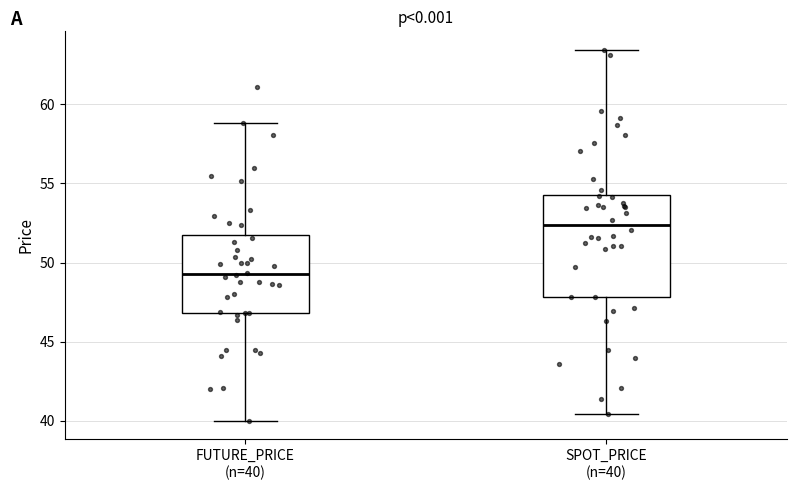

Which box's median line is the lowest?

FUTURE_PRICE (n=40)